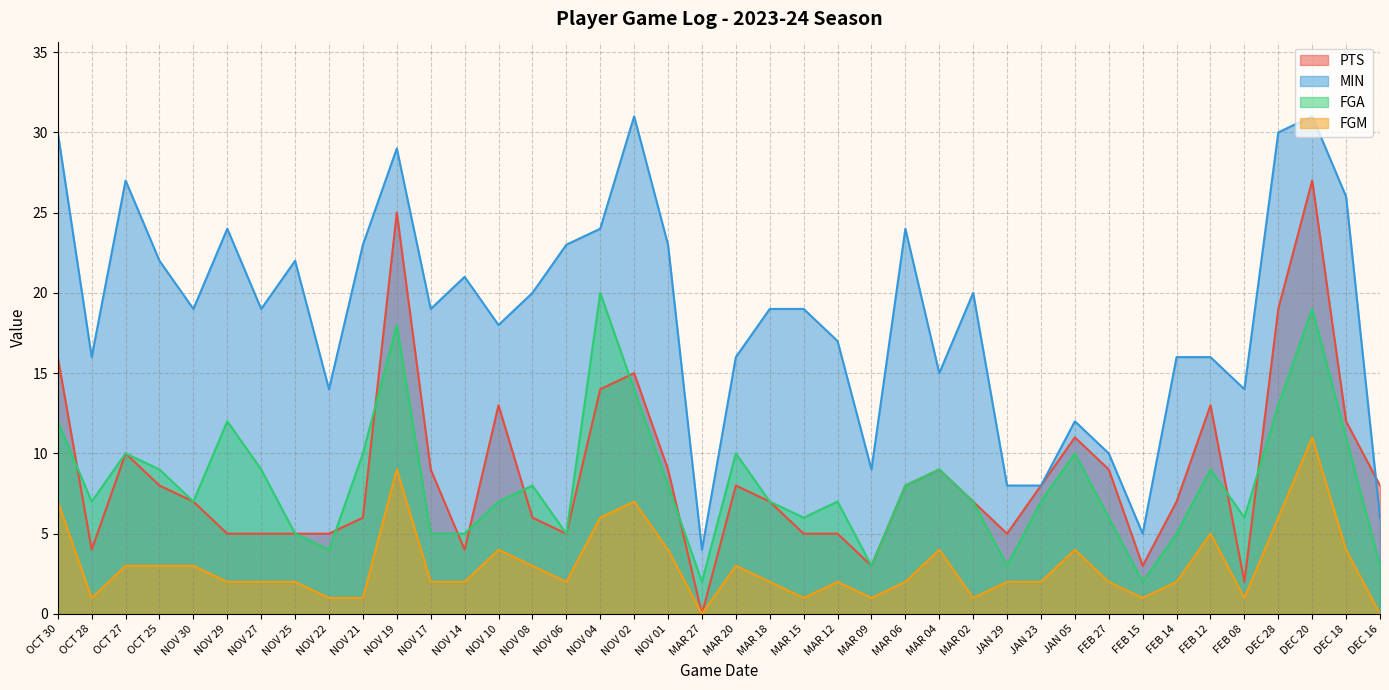

Rank the categories by PTS value from lowest to highest.

MAR 27, FEB 08, MAR 09, FEB 15, OCT 28, NOV 14, NOV 29, NOV 27, NOV 25, NOV 22, NOV 06, MAR 15, MAR 12, JAN 29, NOV 21, NOV 08, NOV 30, MAR 18, MAR 02, FEB 14, OCT 25, MAR 20, MAR 06, JAN 23, DEC 16, NOV 17, NOV 01, MAR 04, FEB 27, OCT 27, JAN 05, DEC 18, NOV 10, FEB 12, NOV 04, NOV 02, OCT 30, DEC 28, NOV 19, DEC 20